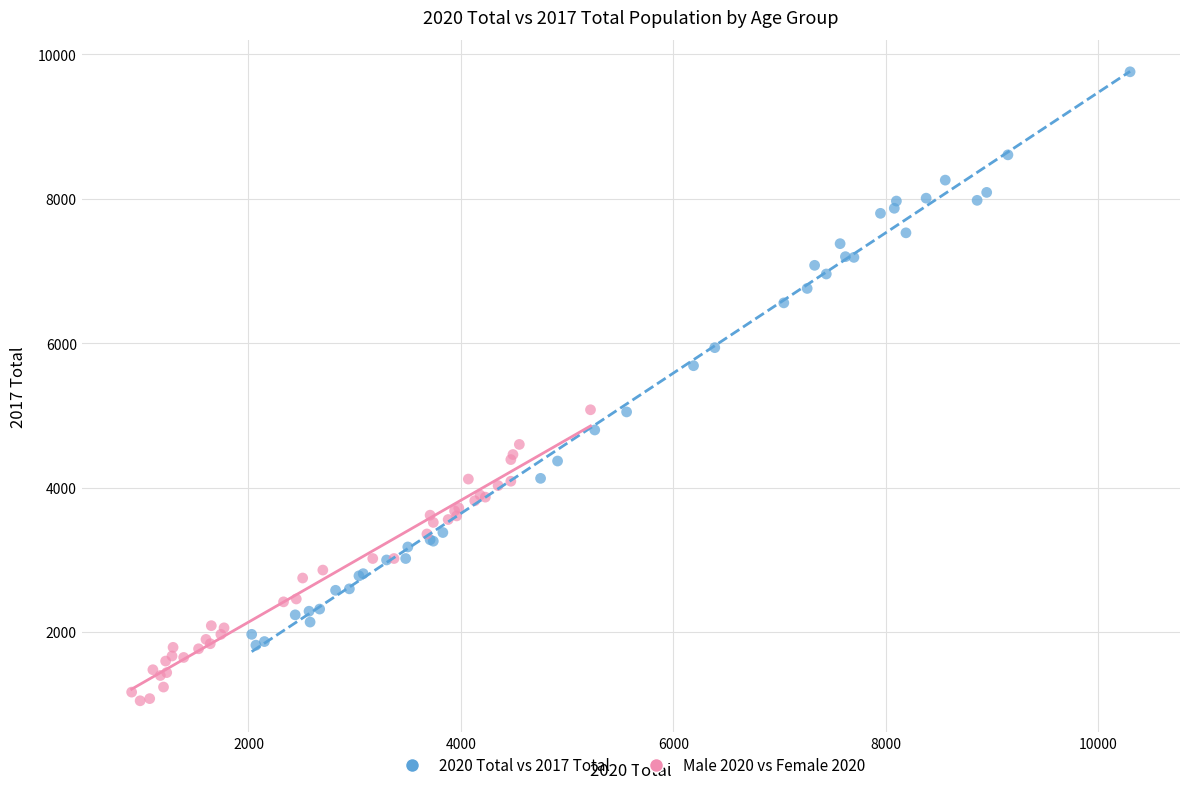

Which series contains the highest Y value?

2020 Total vs 2017 Total